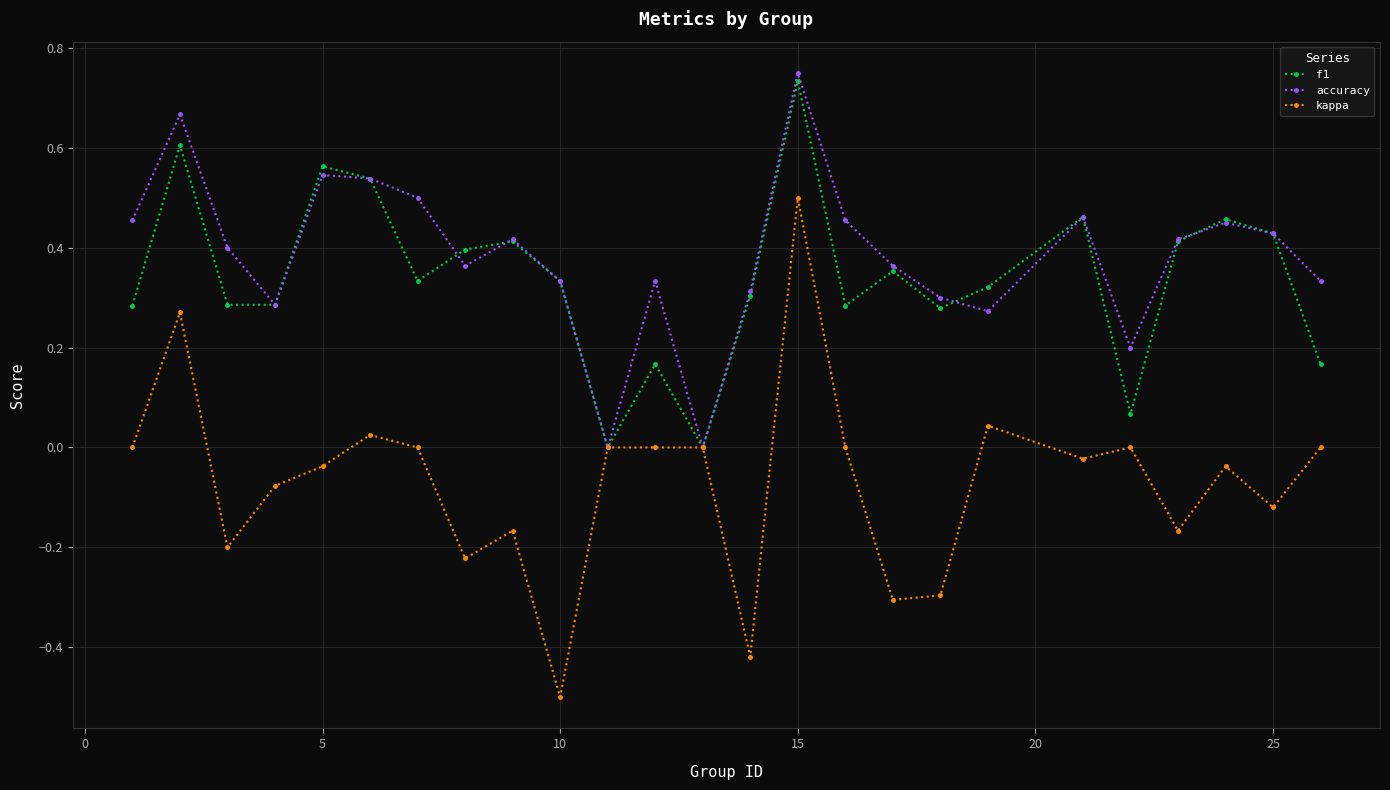

True or false: kappa has more than 0 interior local peaks.

True